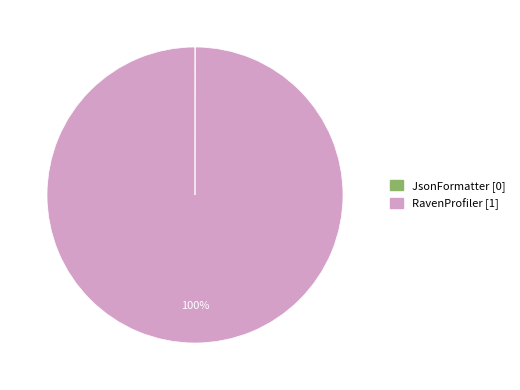

To the nearest percent, what portion does RavenProfiler represent?

100%